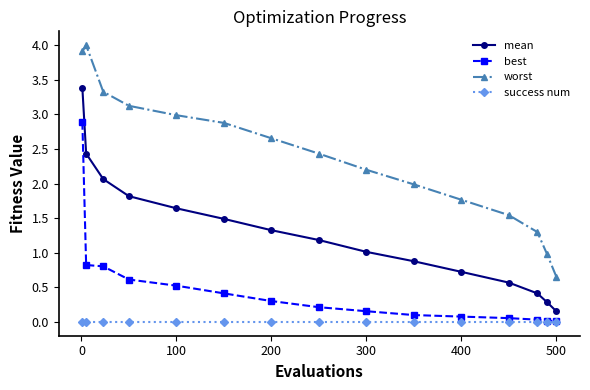

True or false: worst has more than 1 points higher than both neighbors.

False